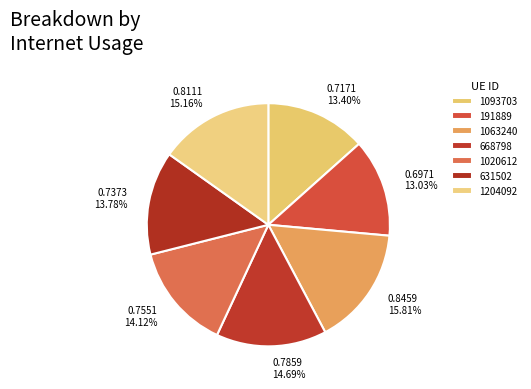

Count the number of slices in the pie.

7